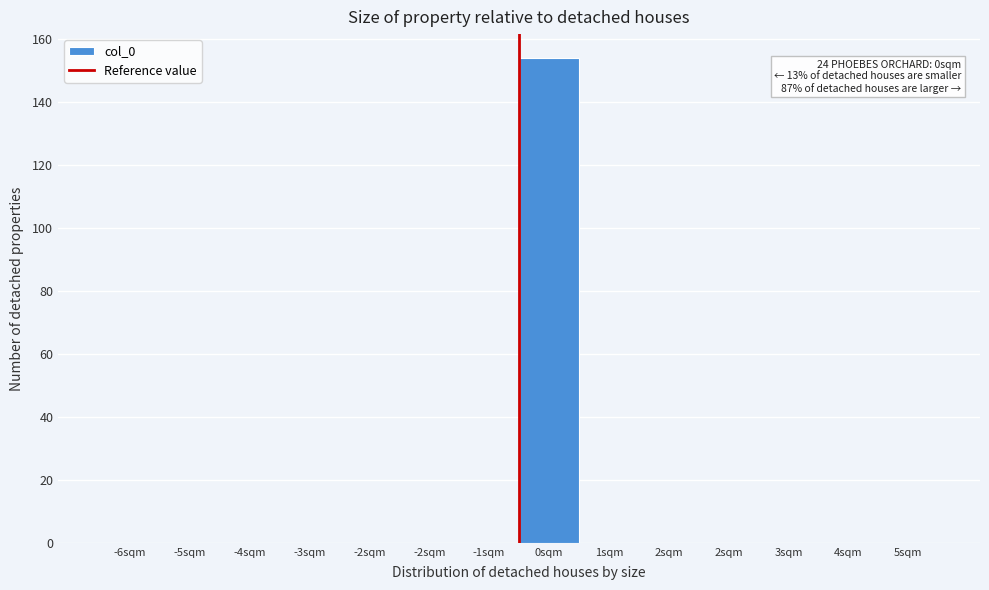

How many categories are shown in the chart?

14